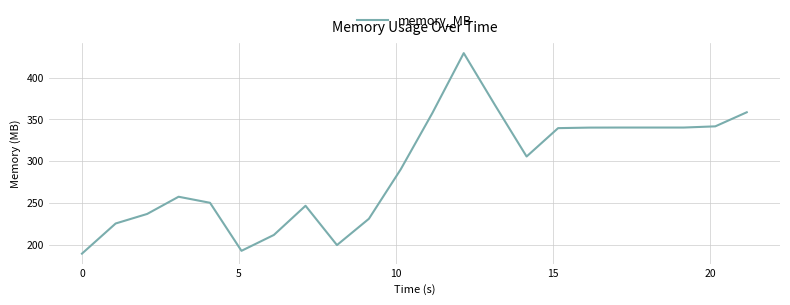

What is the difference between the maximum and minimum values?

240.3